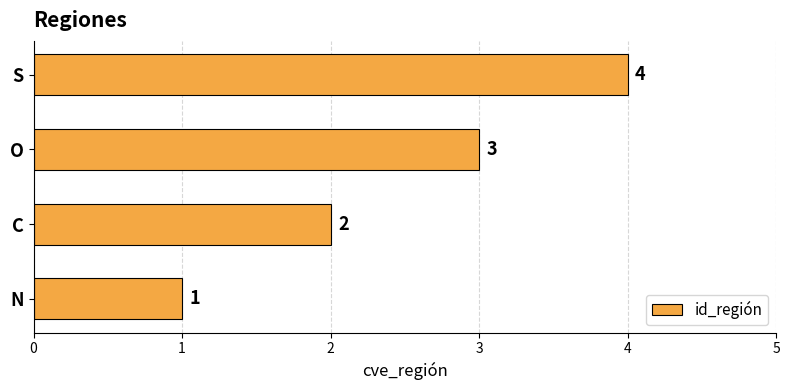

What is the sum of all values?

10